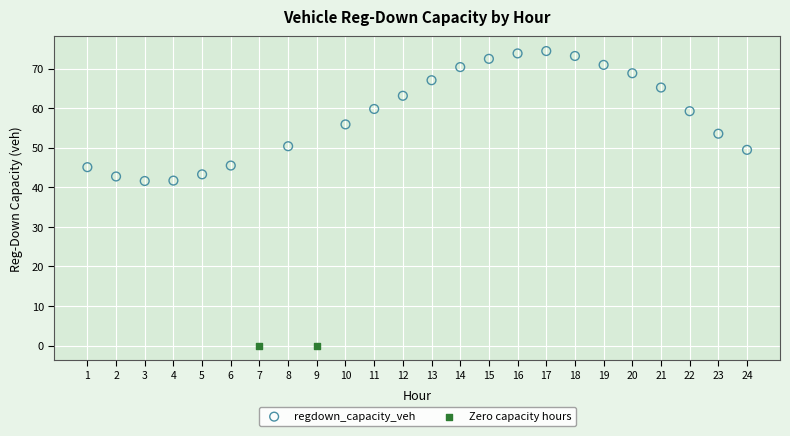

What are all the series names shown in the legend?

regdown_capacity_veh, Zero capacity hours